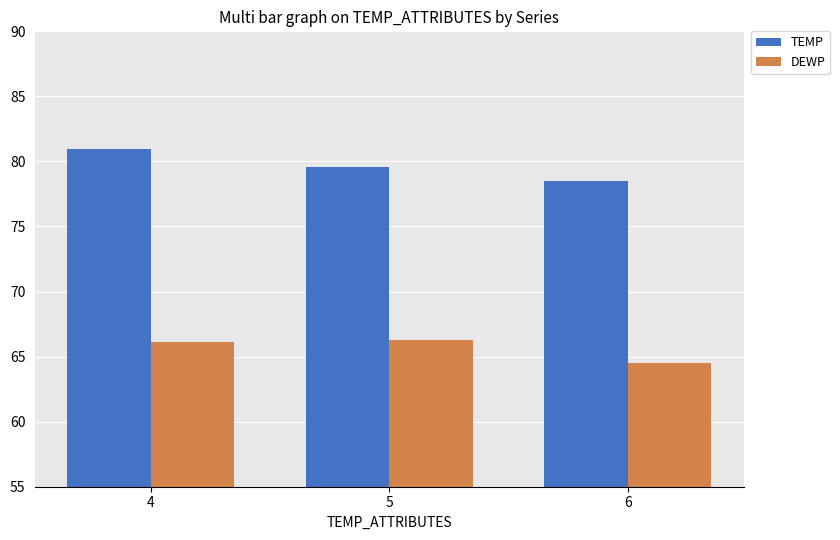

Are the bars grouped side by side (vs. stacked)?

Yes